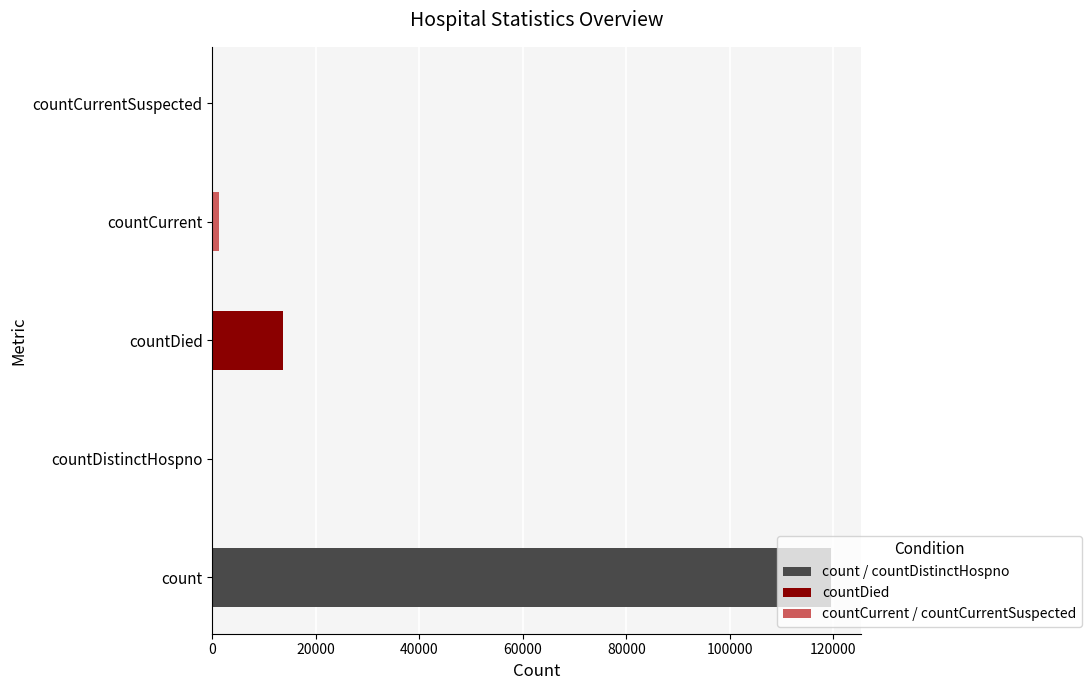

The chart shows a value of 46038 at count. True or false?

False